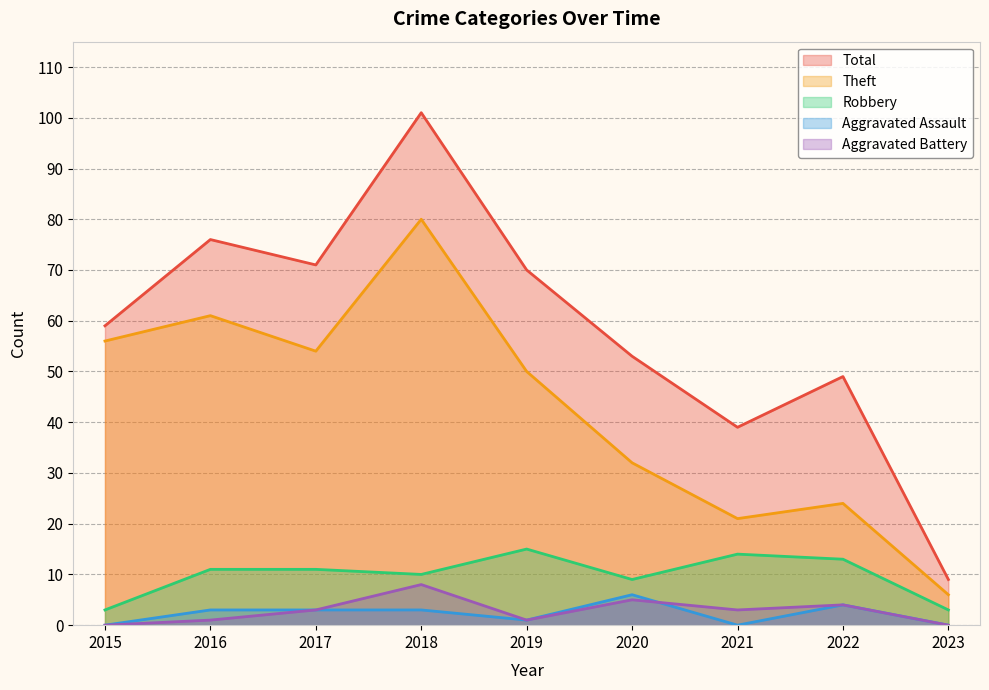

What is the average value of the Aggravated Assault series?

2